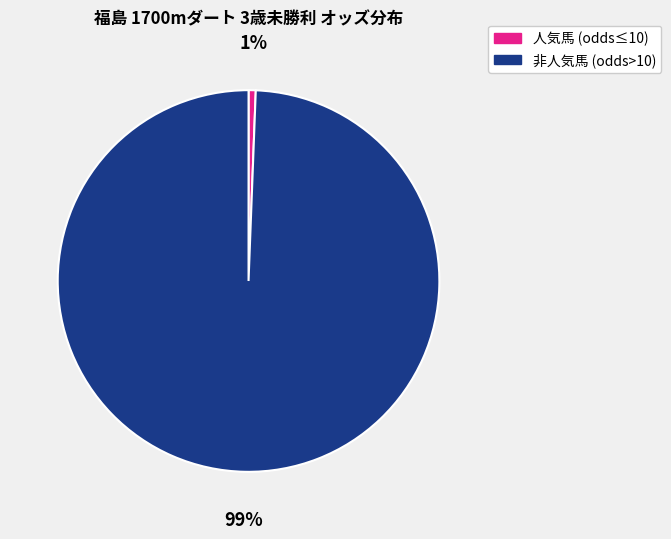

To the nearest percent, what is the average slice percentage?

50%